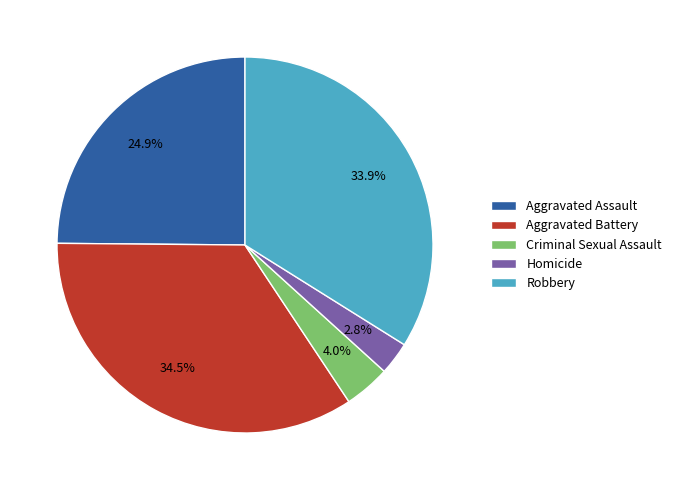

Is it true that Homicide is 13% of the pie?

False